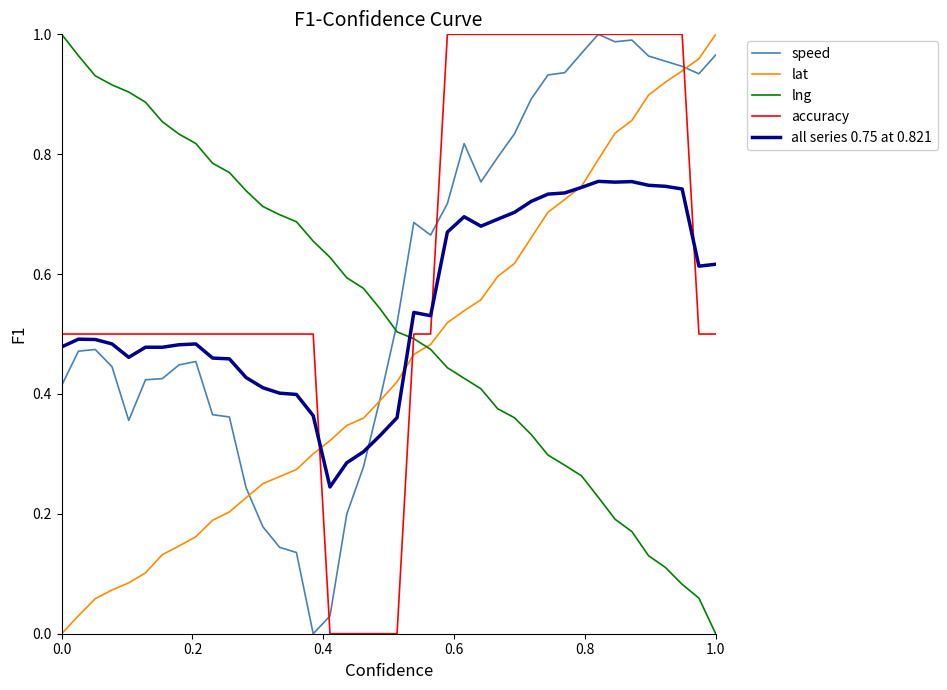

Which series ends up on top after the final intersection of accuracy and lat?

lat